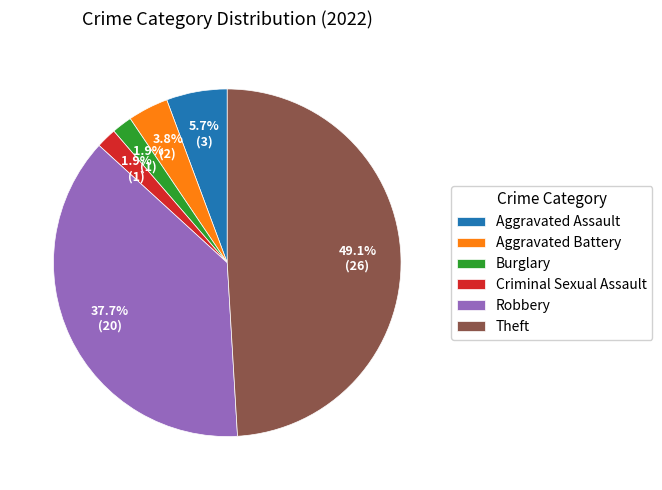

Which slice is the largest?

Theft